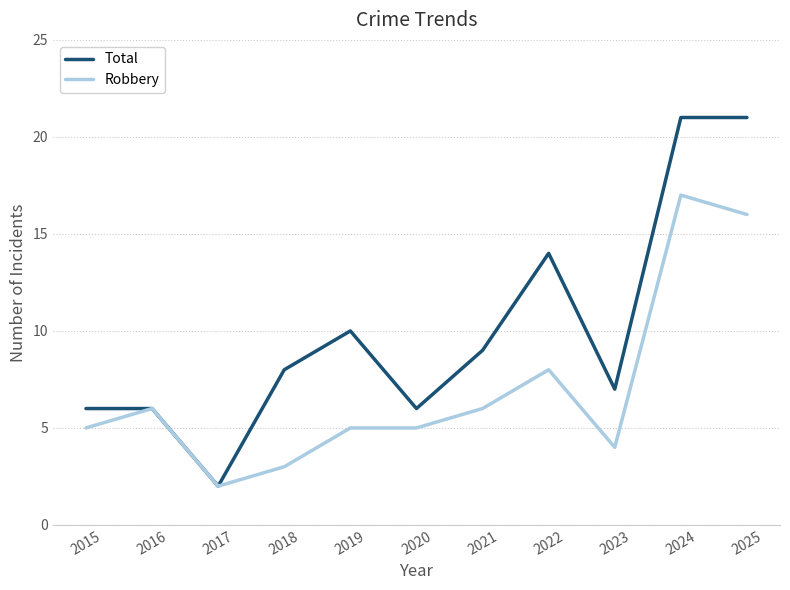

Is this an area chart (filled region under the line)?

No